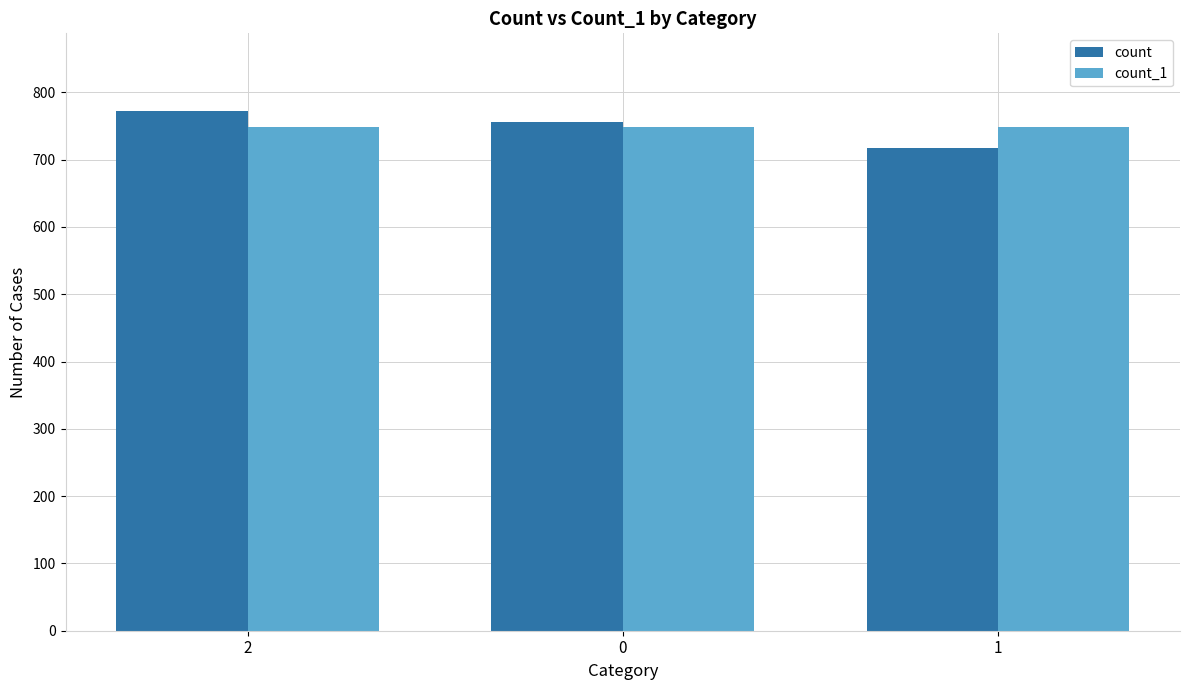

What is the value of the count bar at the 1st from the left?

772